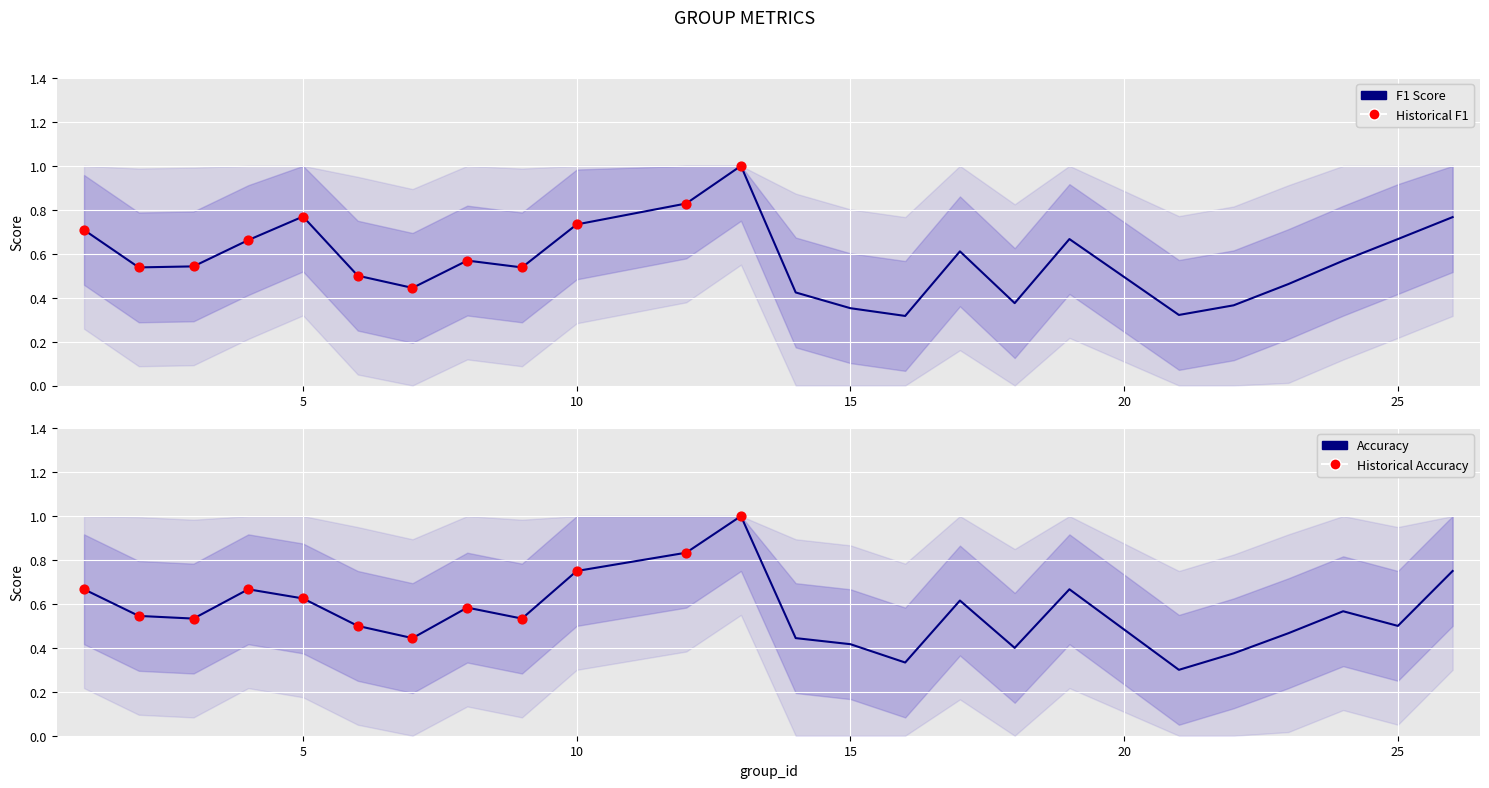

What is the total value across all series at 18?

0.8